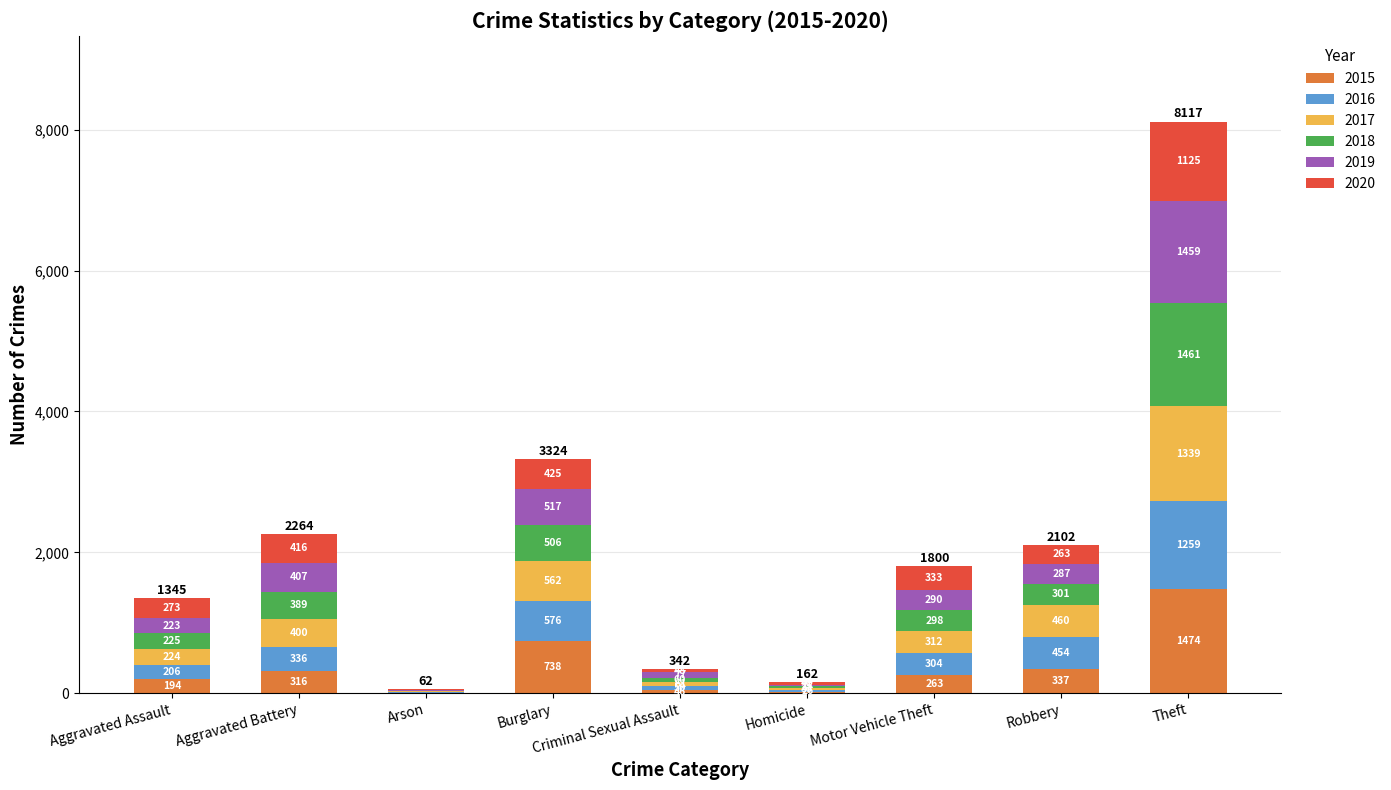

What value does the 2015 series have at Theft, to the nearest 50?

1450